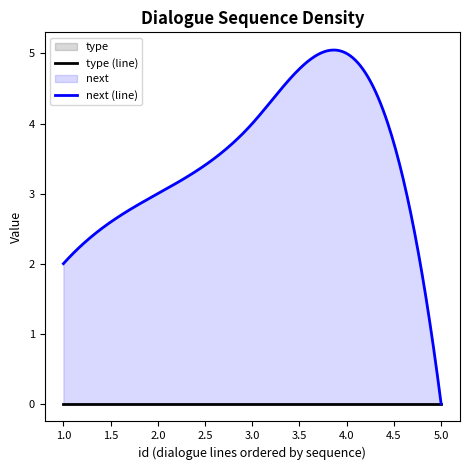

Does the chart have visible grid lines?

No